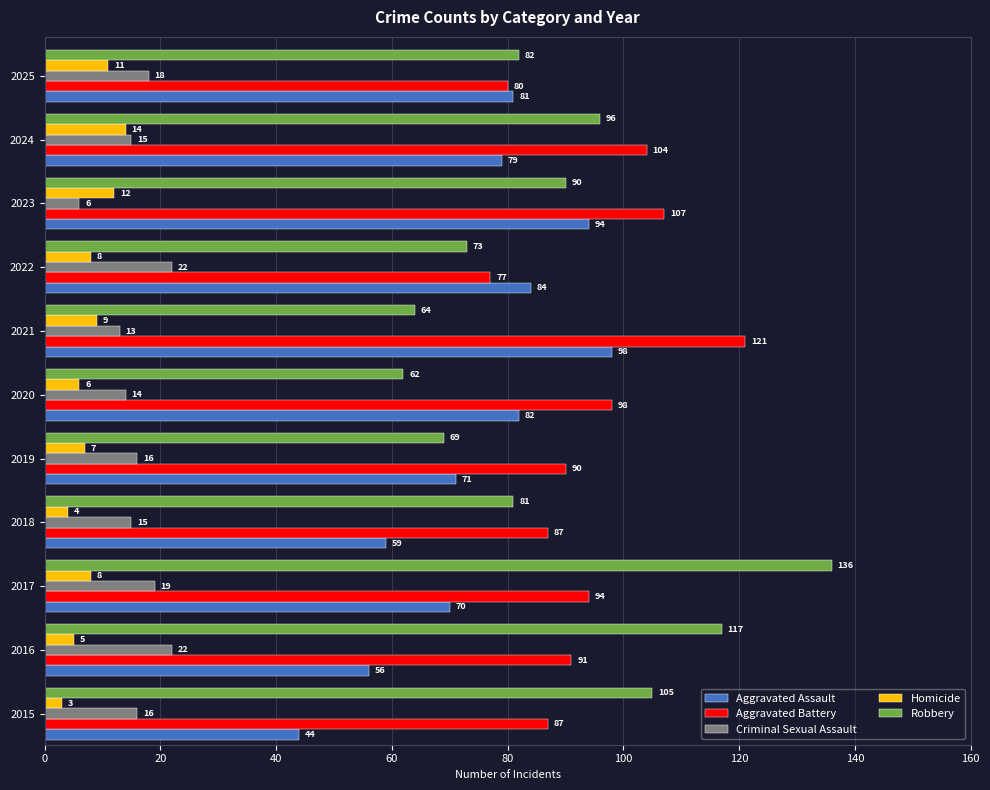

How many data points in Robbery are less than 82?

5